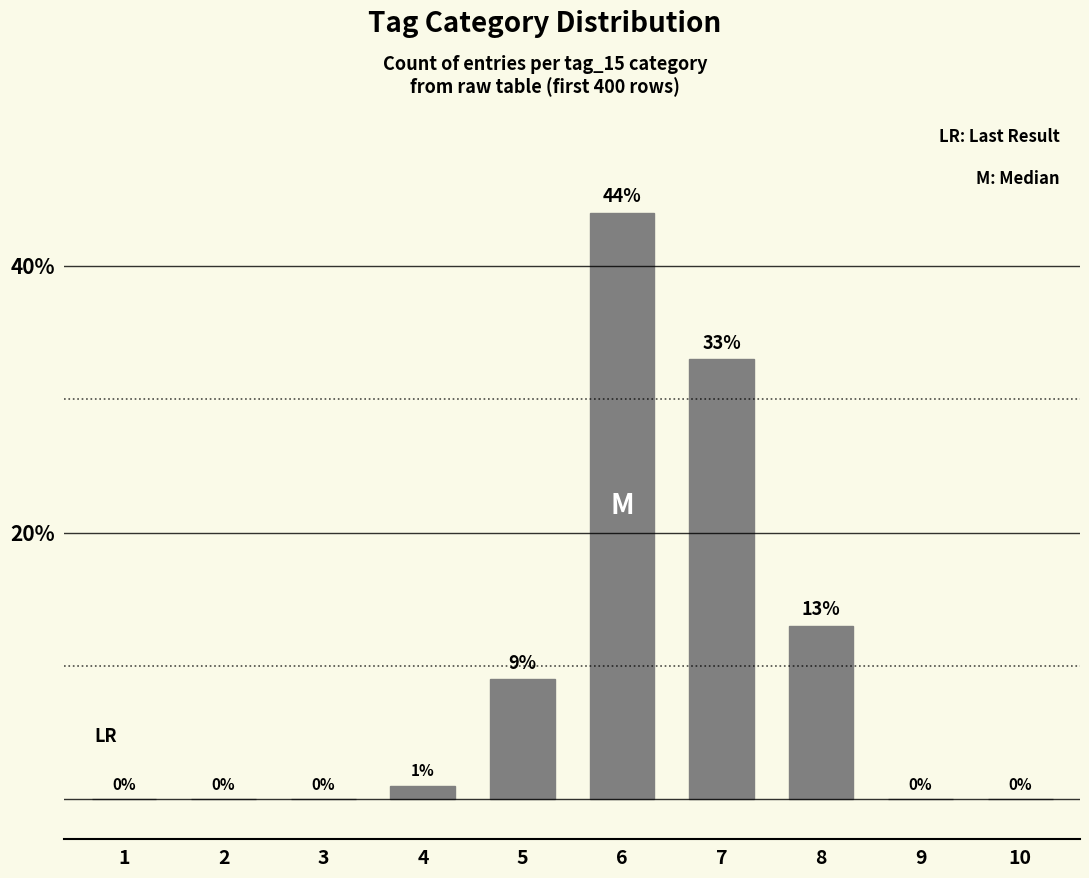

The value at 1 is 0. True or false?

True